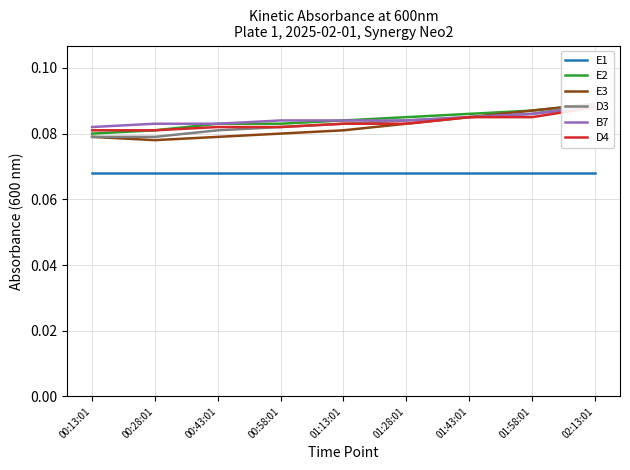

What is the sum of the B7 values at 00:13:01 and 00:58:01?

0.2